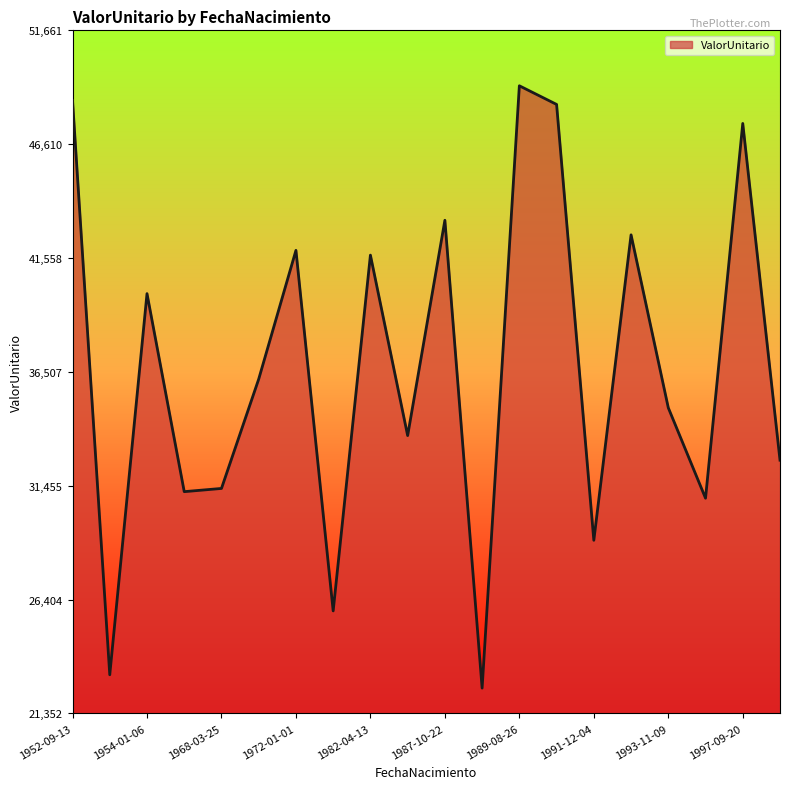

What is the greatest value displayed?

49201.2